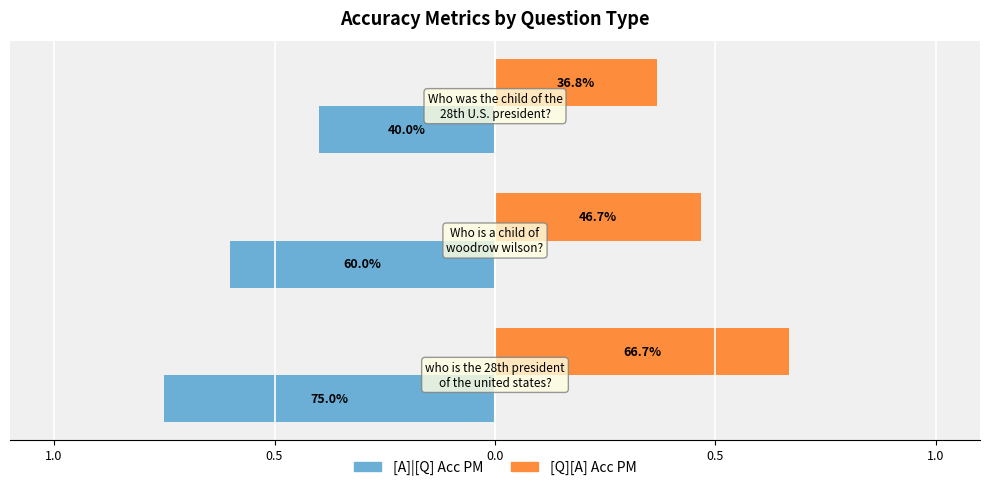

What are all the series names shown in the legend?

[A]|[Q] Acc PM, [Q][A] Acc PM